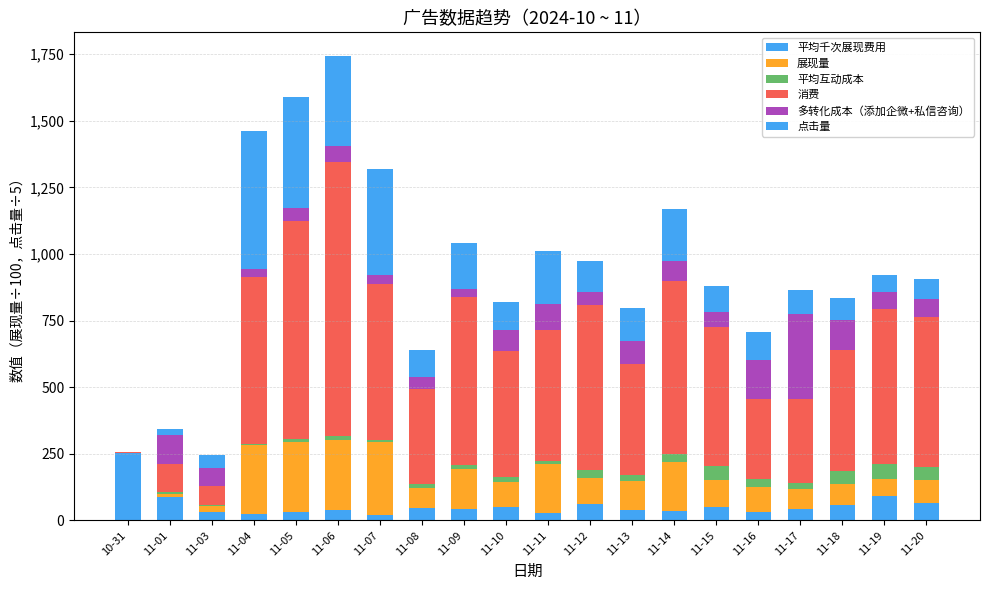

Rank the categories by 展现量 value from lowest to highest.

10-31, 11-01, 11-03, 11-19, 11-17, 11-18, 11-08, 11-20, 11-10, 11-16, 11-12, 11-15, 11-13, 11-09, 11-14, 11-11, 11-04, 11-06, 11-05, 11-07